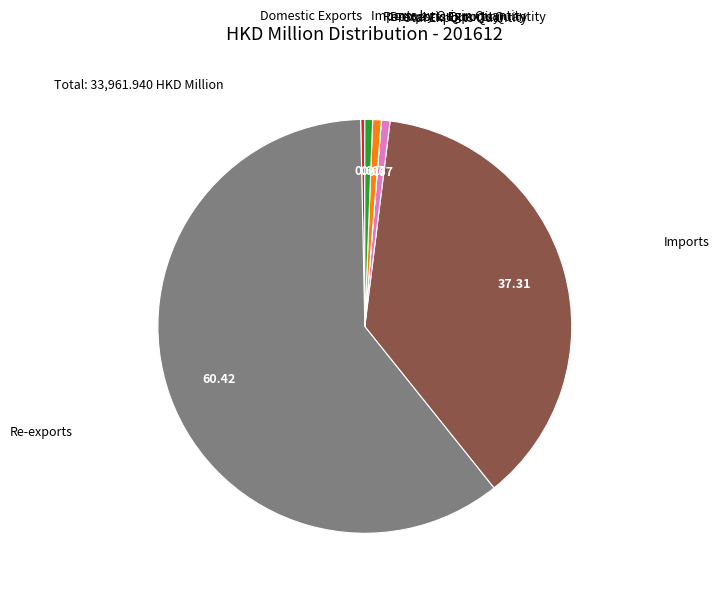

Is there a majority slice in this chart?

Yes